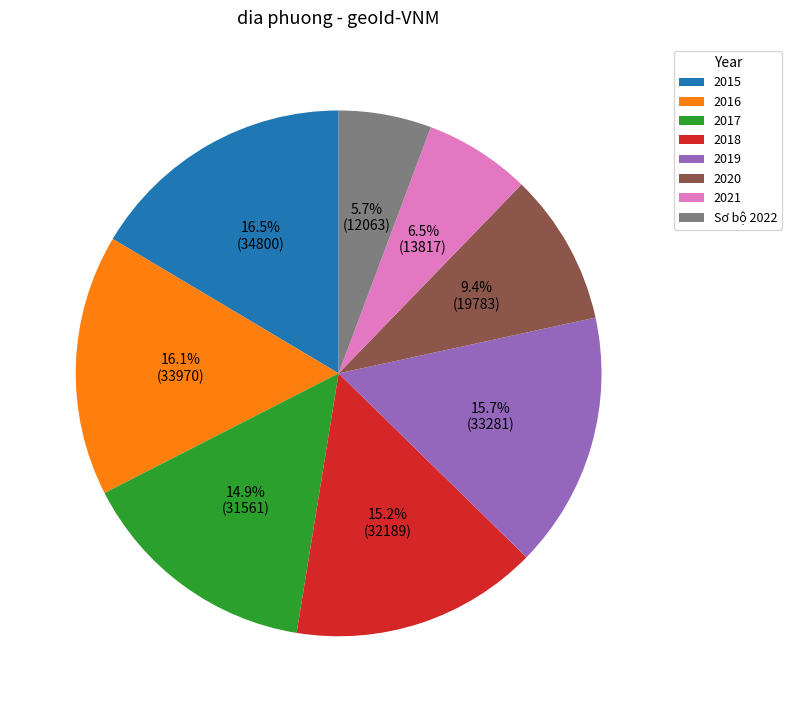

Which category has the smallest portion of the pie?

Sơ bộ 2022